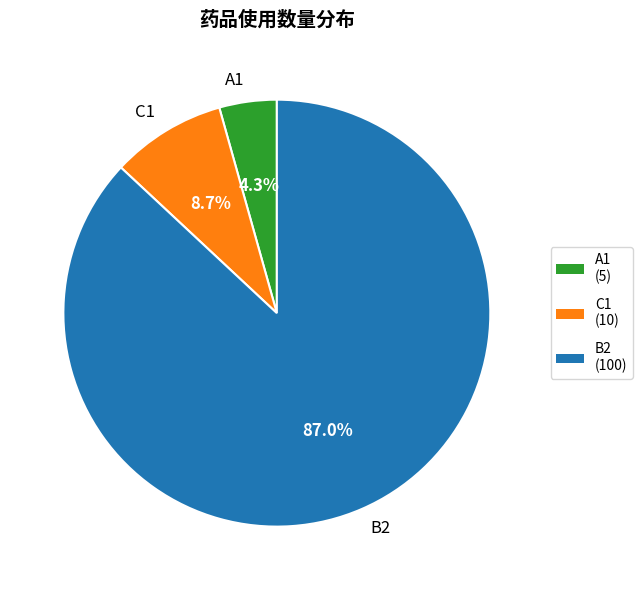

What portion of the pie excludes C1?

91.3%